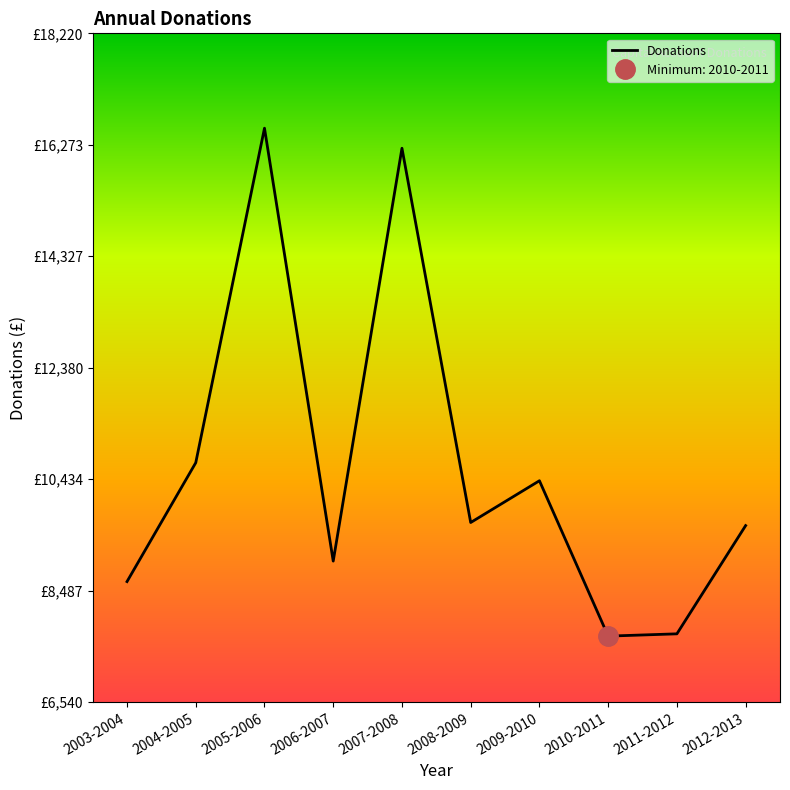

Reading left to right, list all the values displayed in this chart.

2003-2004=8647.5	2004-2005=10722.9	2005-2006=16563.9	2006-2007=9005.0	2007-2008=16213.8	2008-2009=9678.8	2009-2010=10408.1	2010-2011=7695.1	2011-2012=7735.0	2012-2013=9625.0